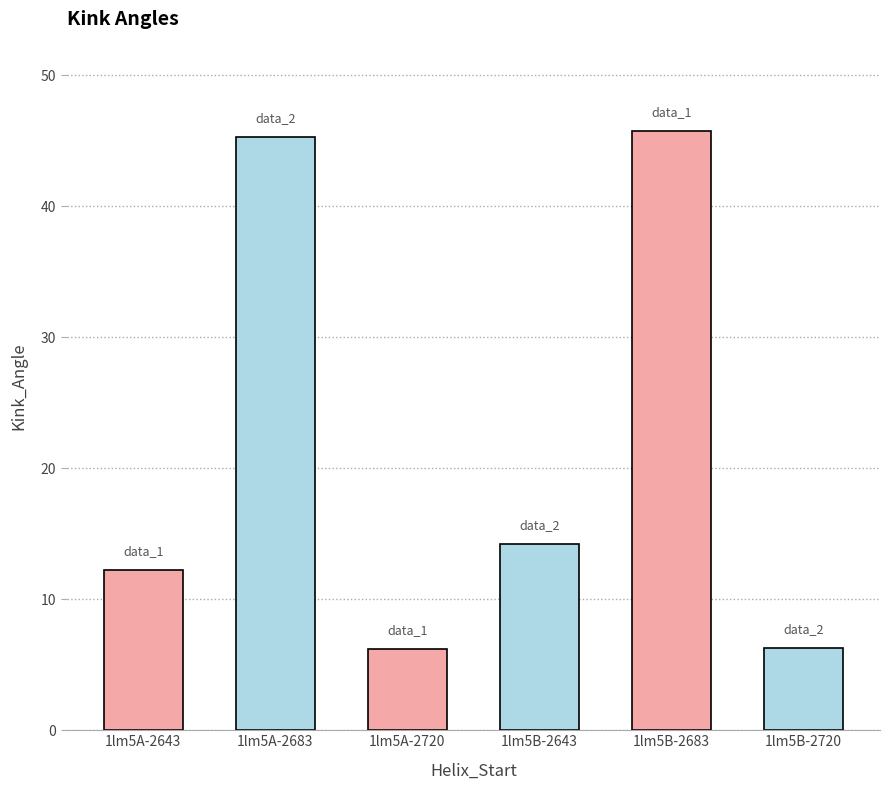

Approximately how many times larger is the value at 1lm5A-2720 compared to 1lm5B-2720?

1.0